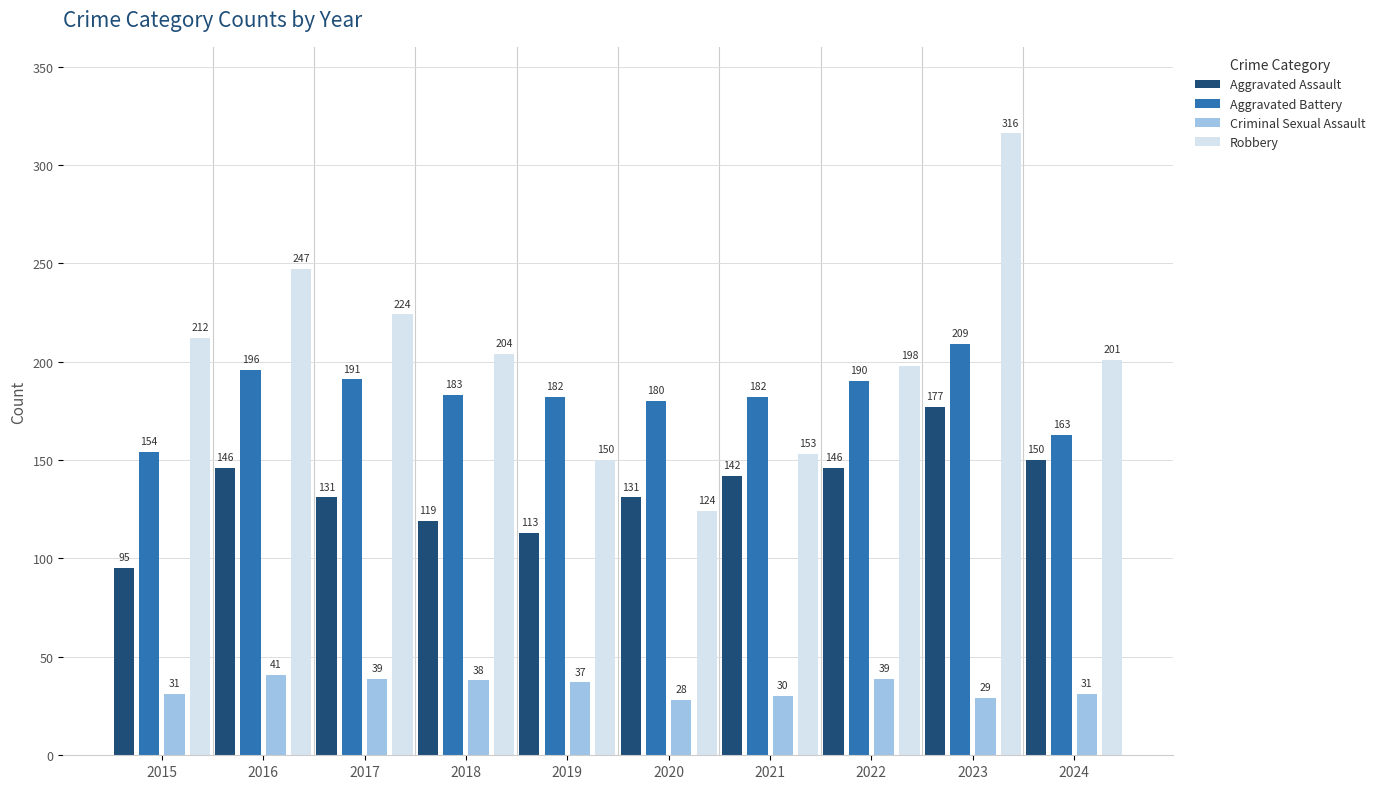

How many distinct data groups are displayed?

4